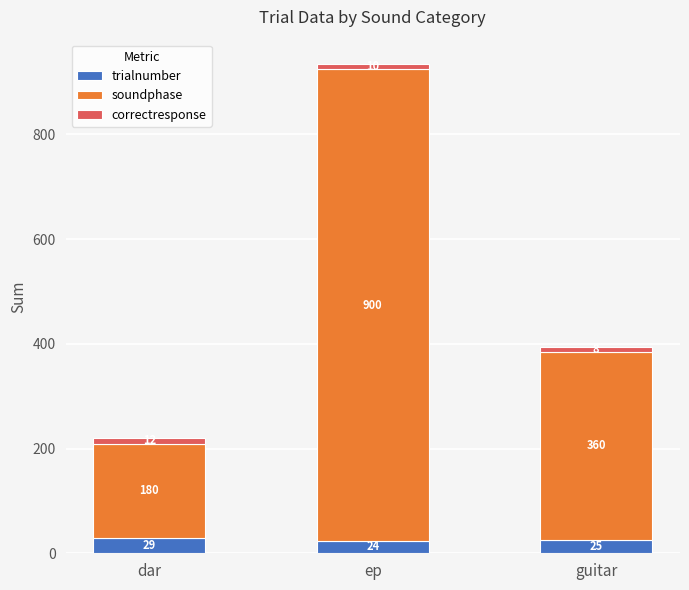

What is the sum of the trialnumber values at guitar and ep?

49